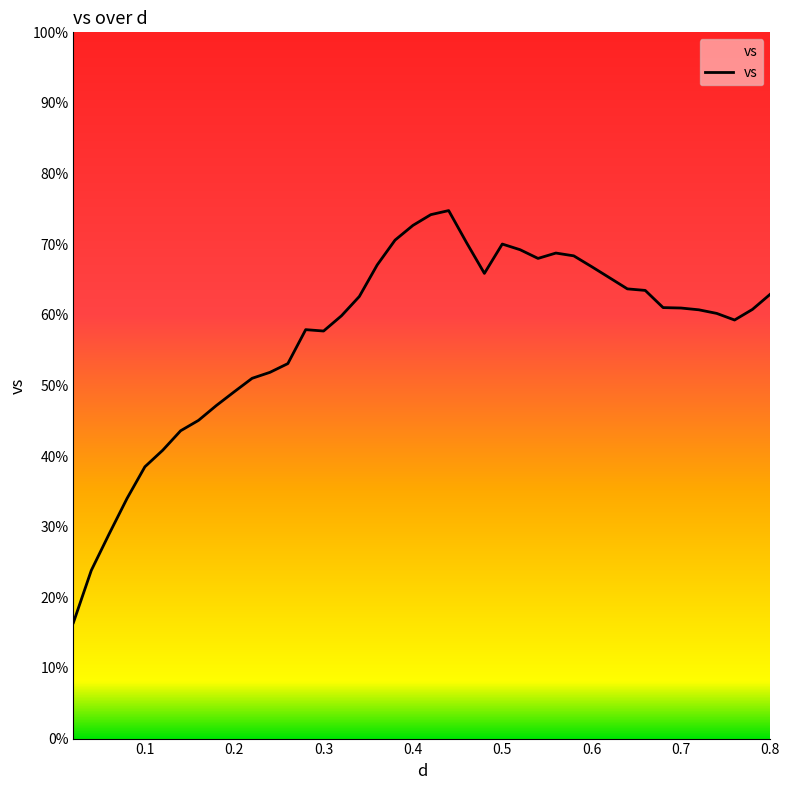

What is the sum of all values?

2286.2